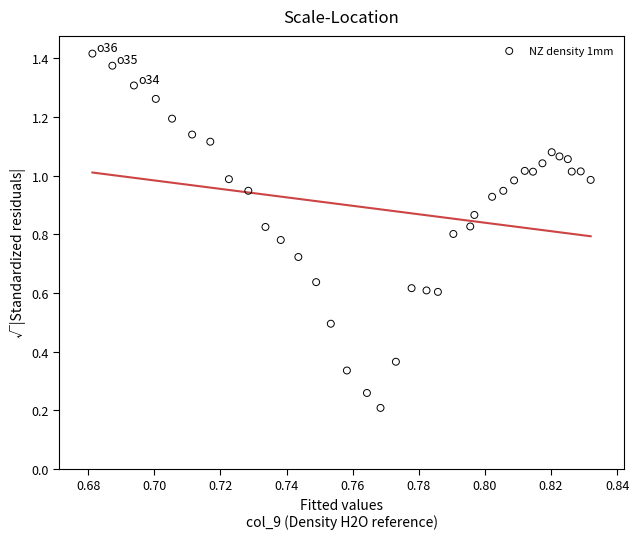

What is the range of Y values (max minus min)?

1.2